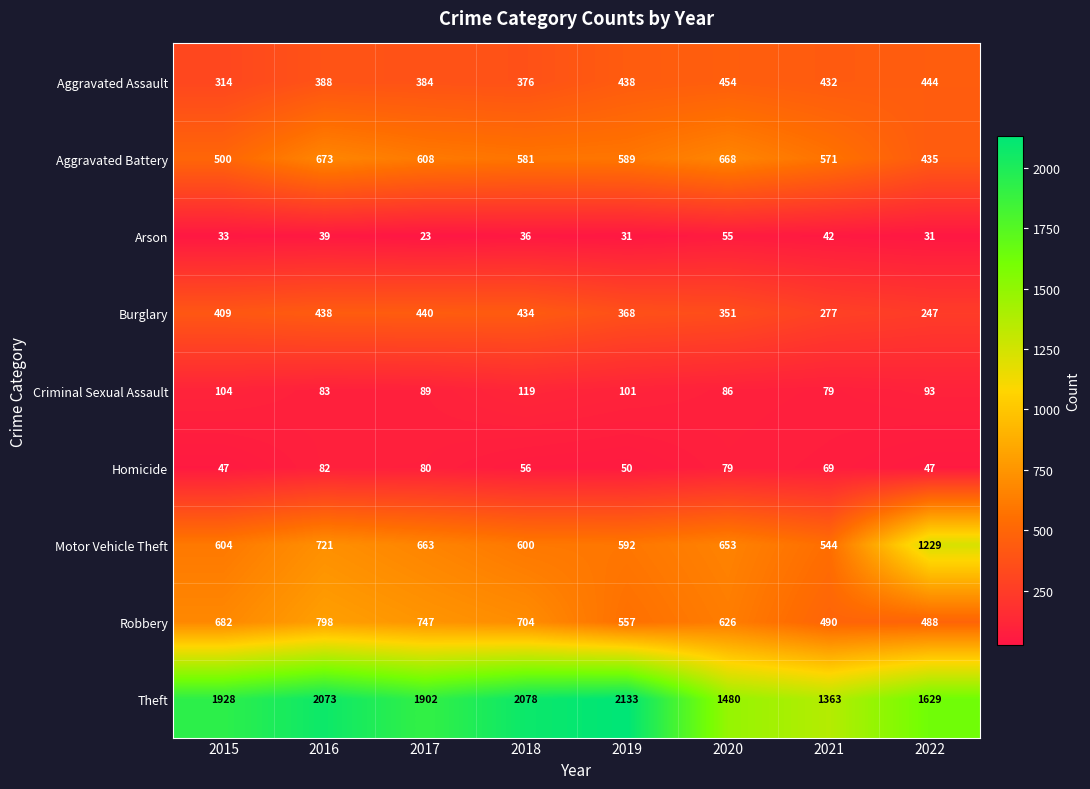

The Aggravated Assault series shows 634 at 2018. True or false?

False